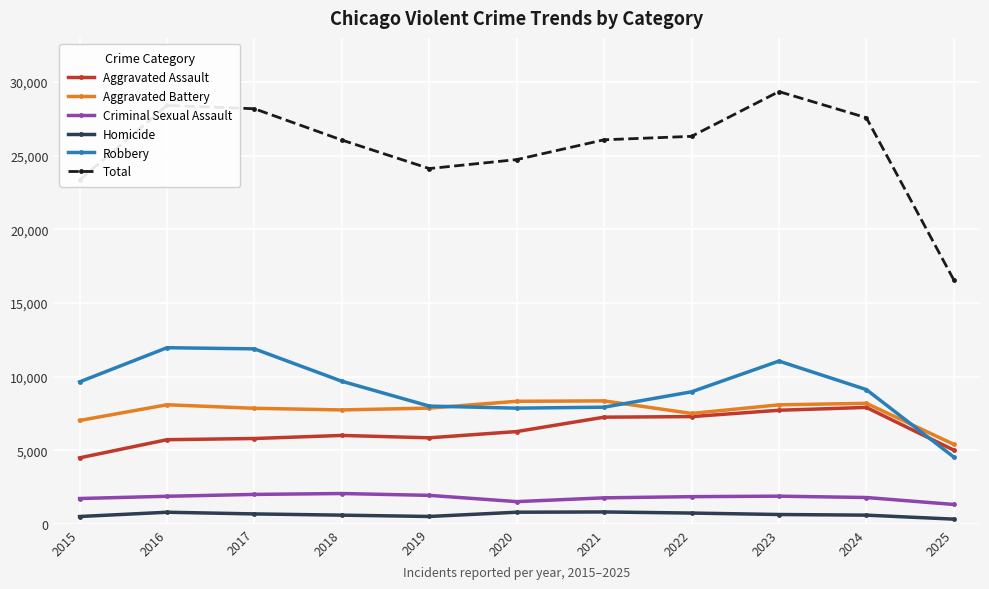

True or false: Robbery and Homicide cross at least once.

False